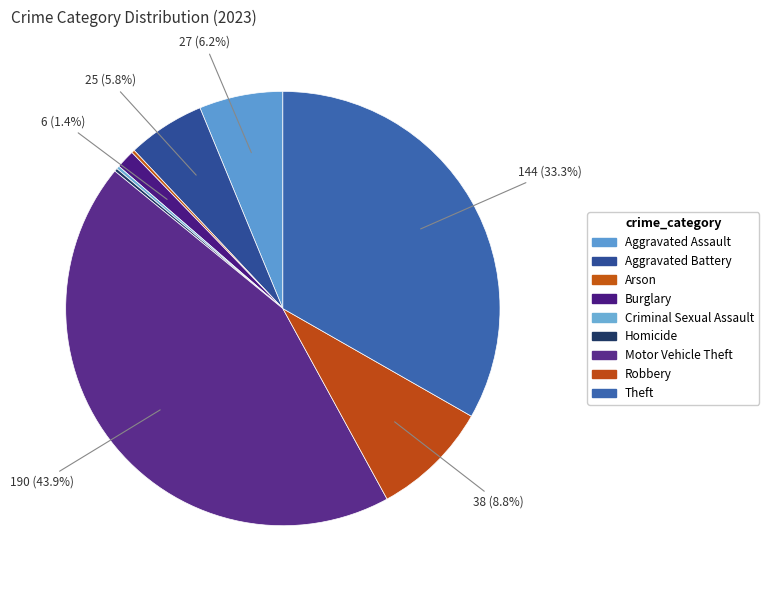

Which slice is the largest?

Motor Vehicle Theft